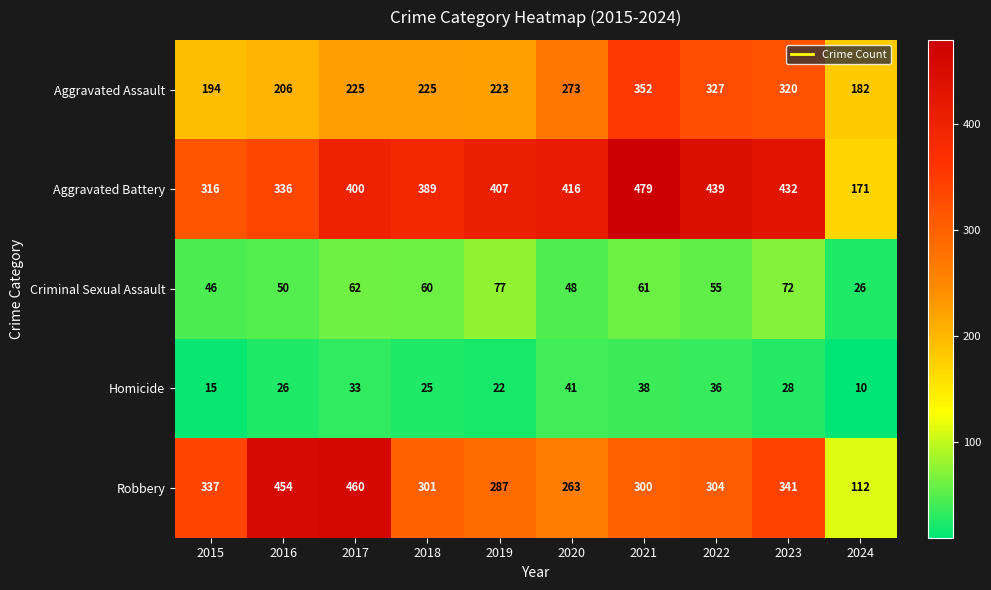

Which series has the largest range (max minus min)?

Robbery